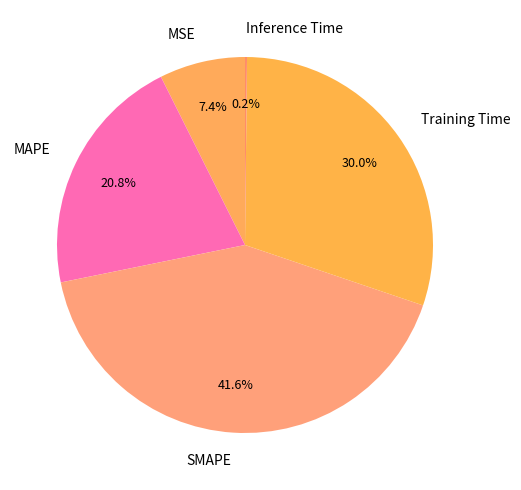

Is there any slice that represents more than half of the pie?

No